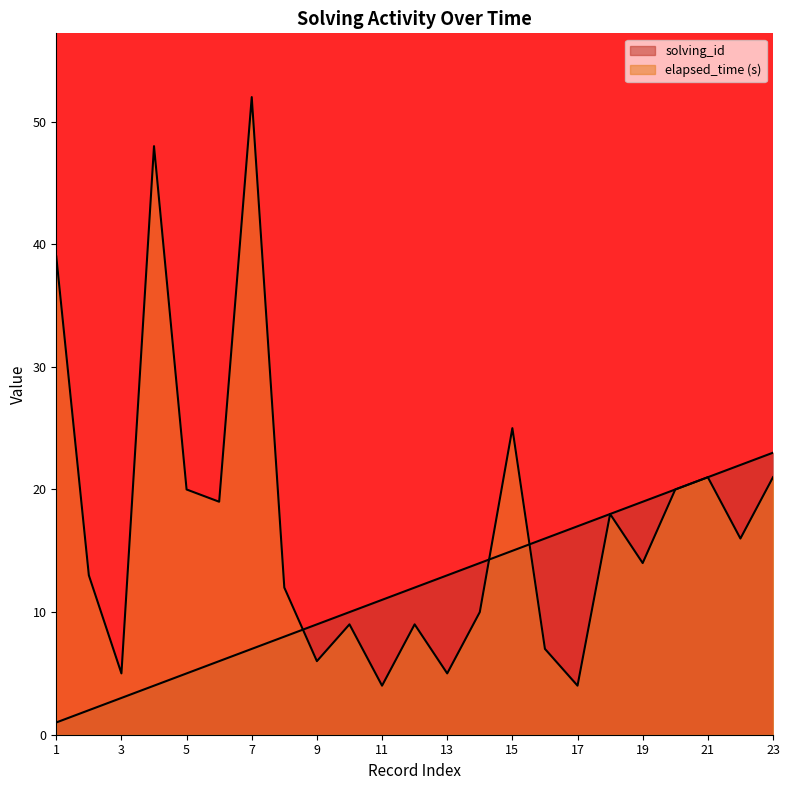

True or false: elapsed_time has more than 1 interior local peaks.

True